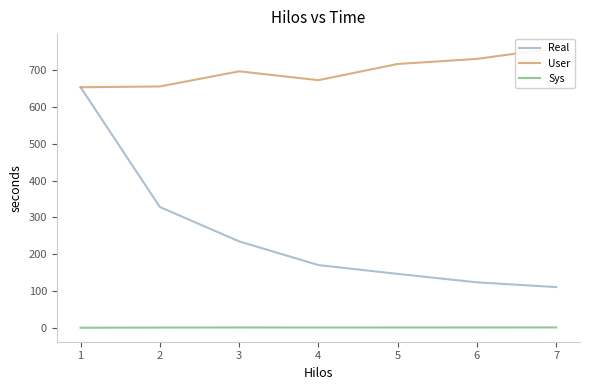

True or false: Sys and User intersect in this chart.

False